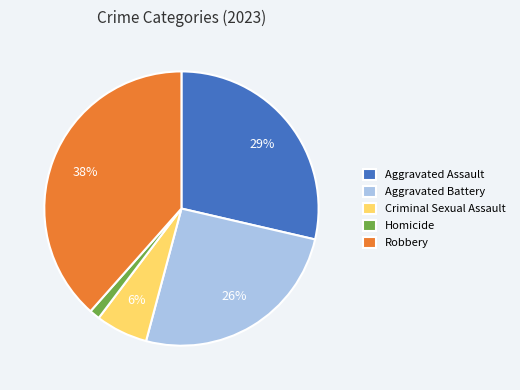

Does Homicide represent more than half of the total?

No